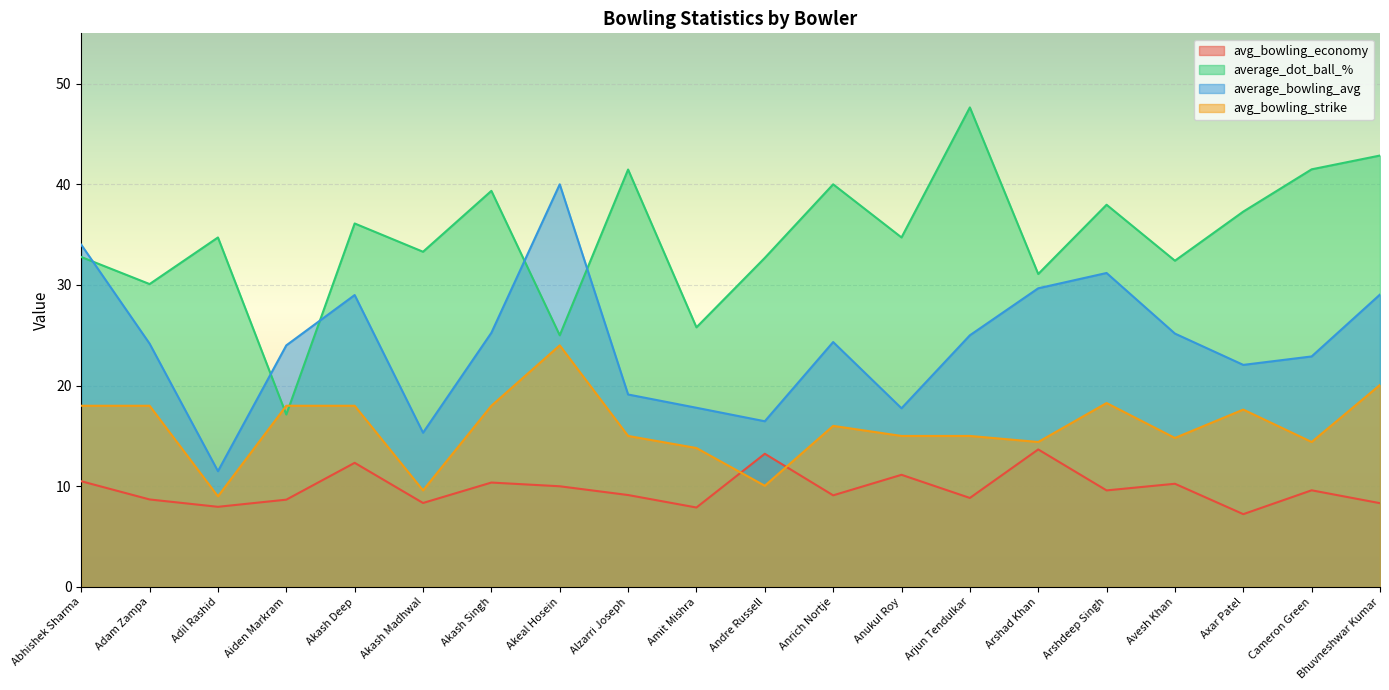

At which category is the sum across all series the highest?

Bhuvneshwar Kumar